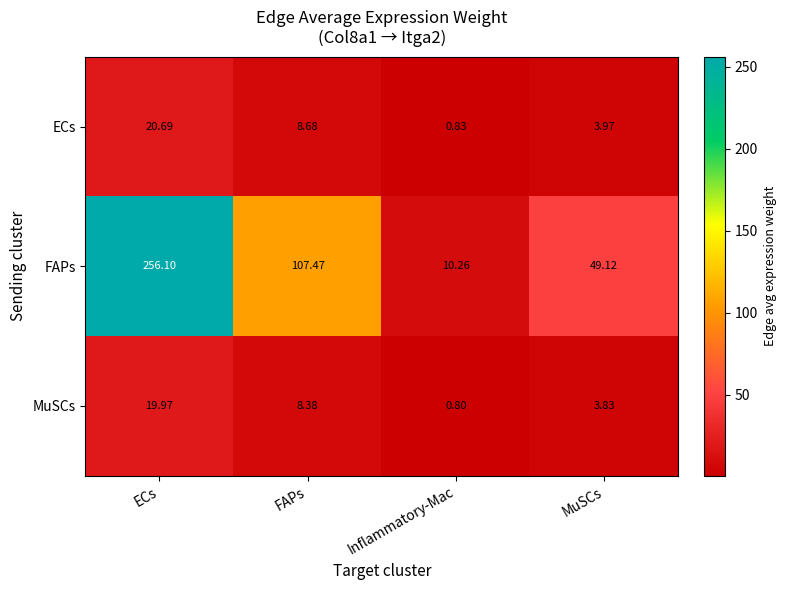

Which series has the widest spread of values?

FAPs